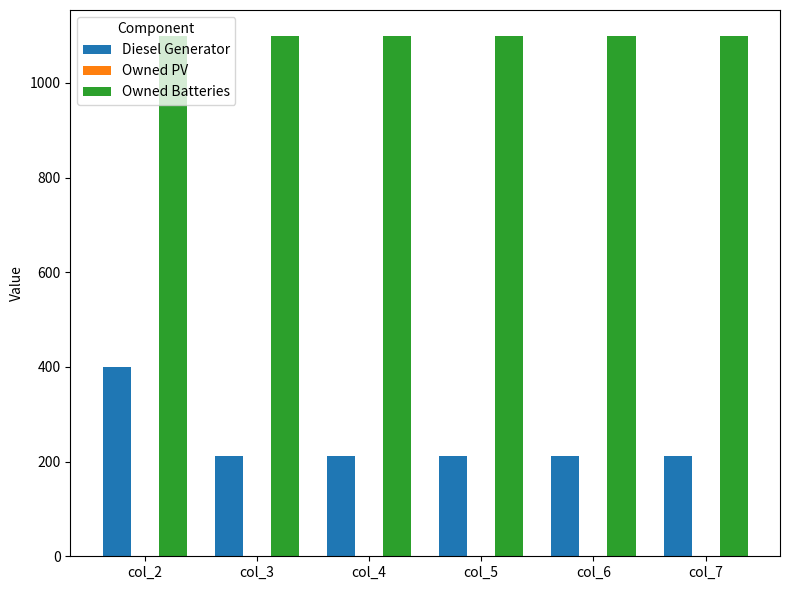

What is the spread (max minus min) of values at col_7?

887